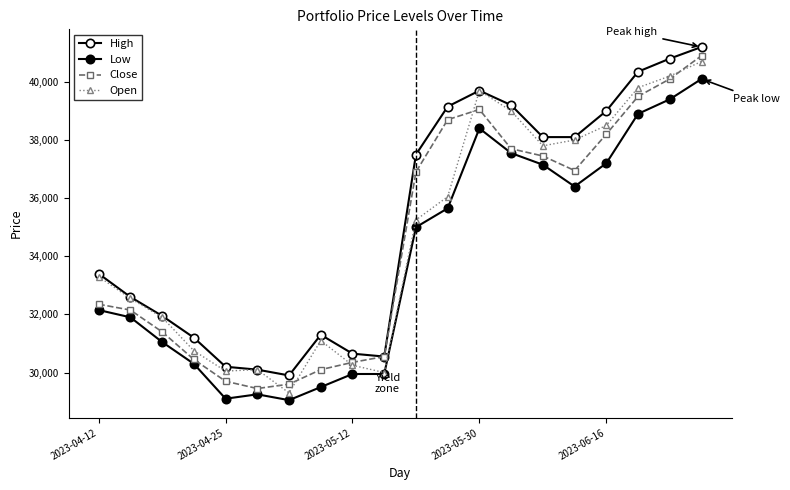

Count the number of data series in this chart.

4